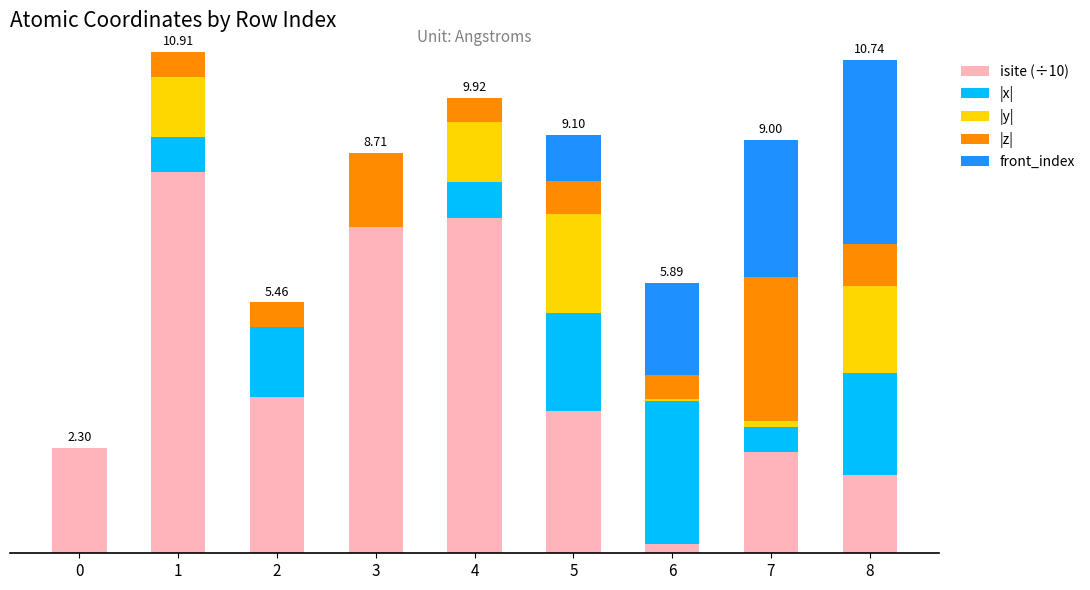

Does the chart contain stacked bars?

Yes